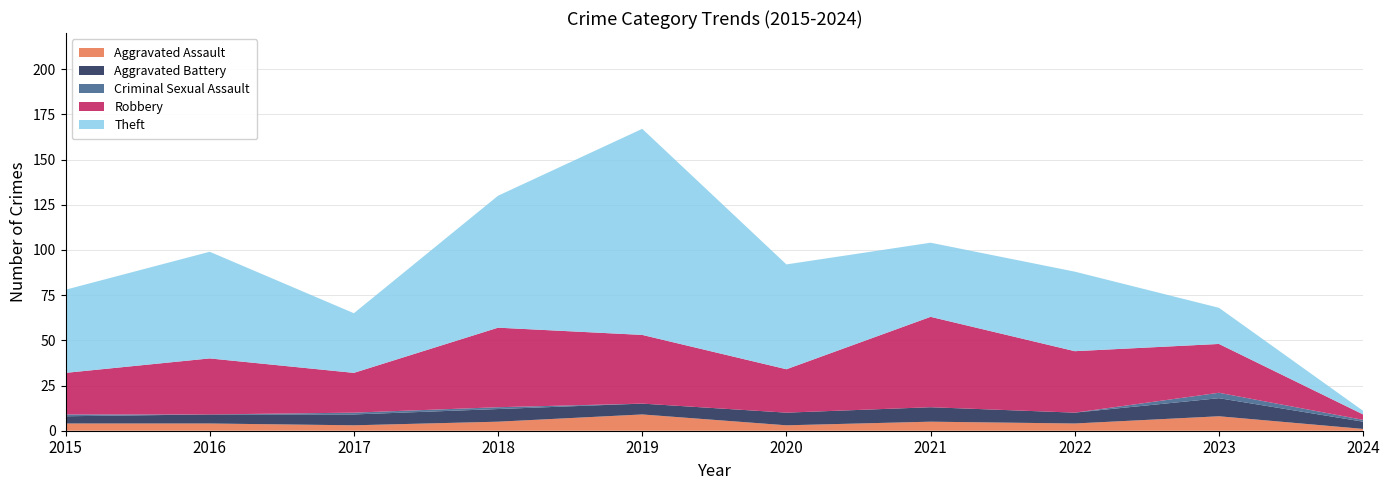

Reading left to right, list all the values displayed in this chart.

Aggravated Assault: 4	4	3	5	9	3	5	4	8	1
Aggravated Battery: 4	5	6	7	6	7	8	6	10	4
Criminal Sexual Assault: 1	0	1	1	0	0	0	0	3	1
Robbery: 23	31	22	44	38	24	50	34	27	3
Theft: 46	59	33	73	114	58	41	44	20	2